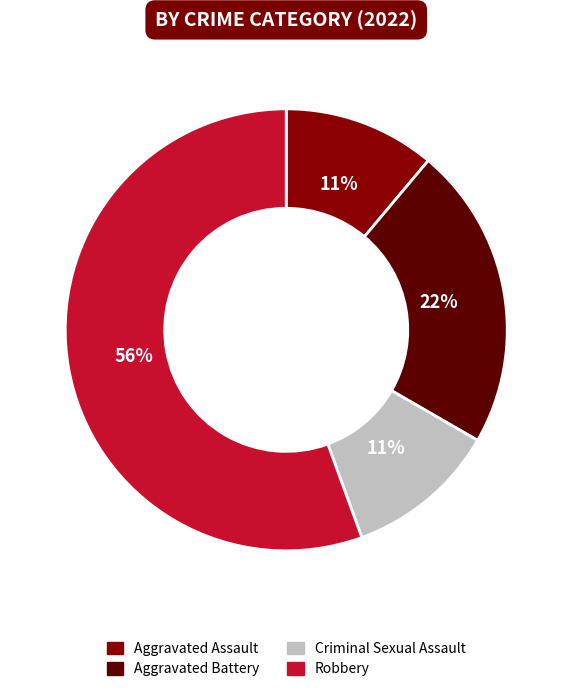

Which has a higher value, Robbery or Aggravated Assault?

Robbery